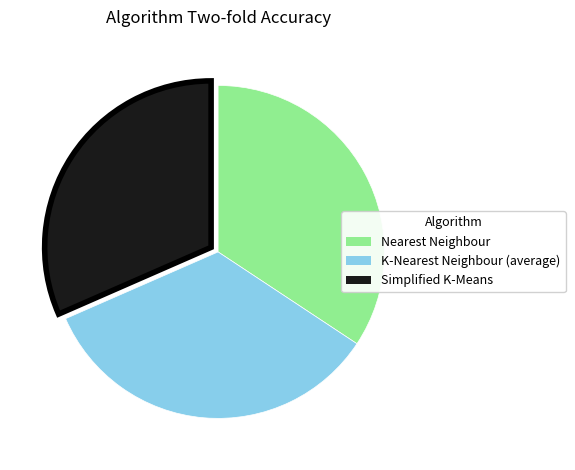

Is the sum of Simplified K-Means and Nearest Neighbour greater than half?

Yes